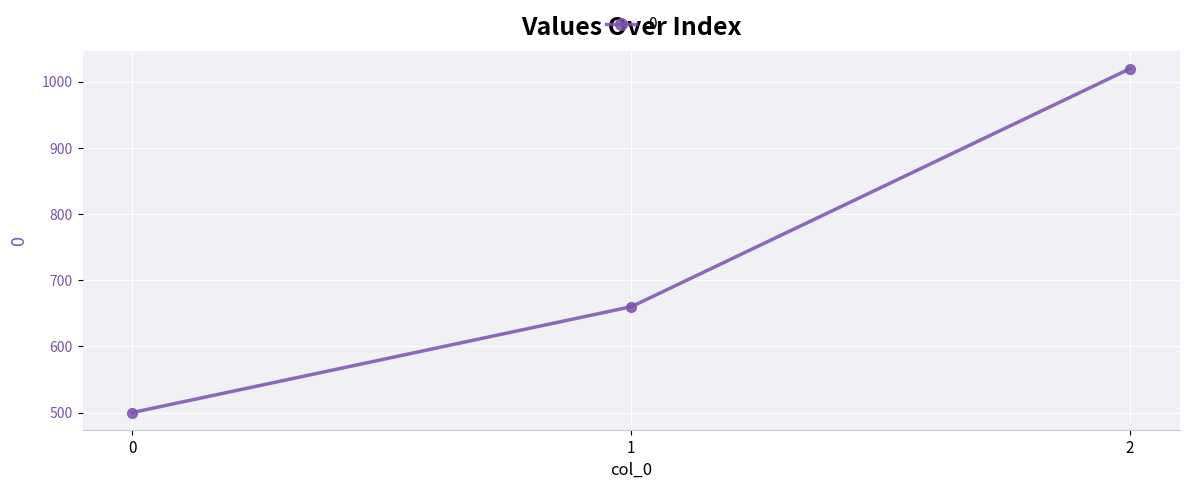

What is the average value?

727